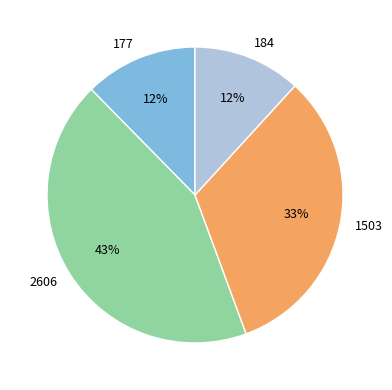

To the nearest percent, what portion does 184 represent?

12%